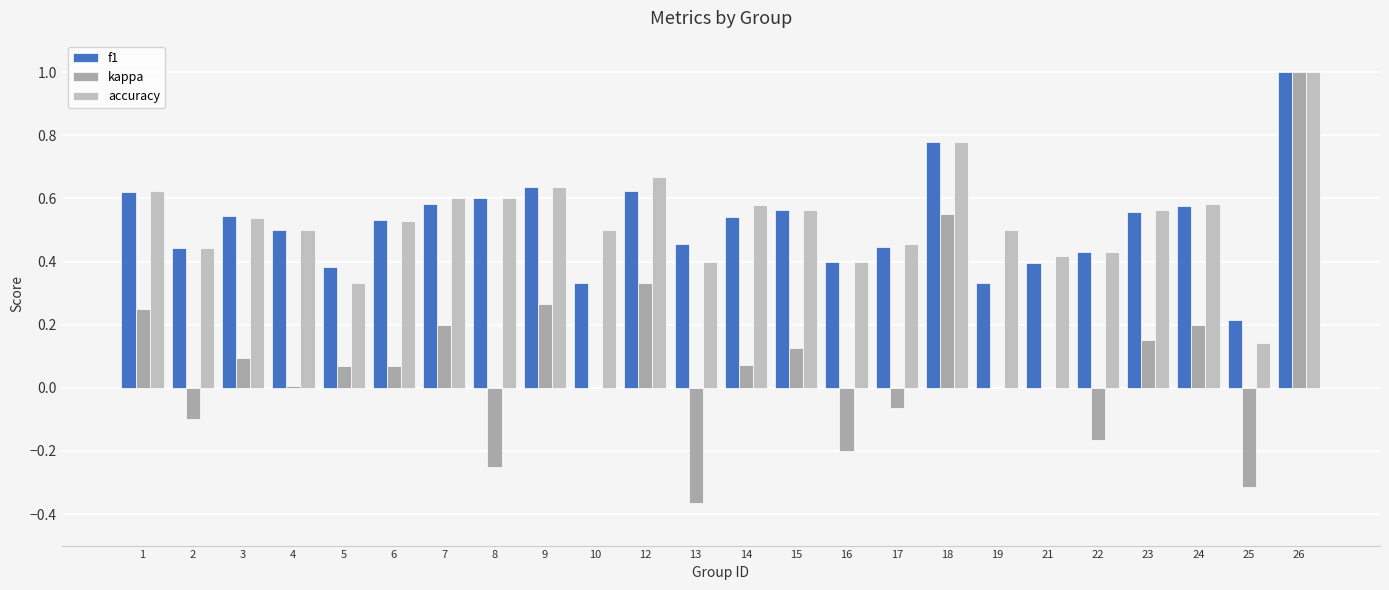

At which label is kappa closest to 0?

10